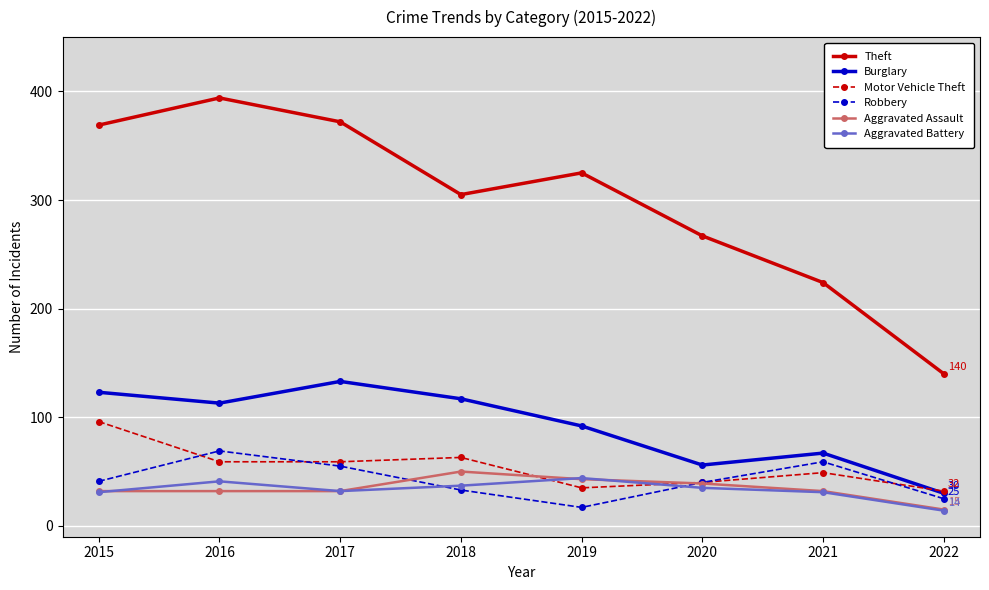

Between 2019 and 2022, which series saw the biggest shift?

Theft